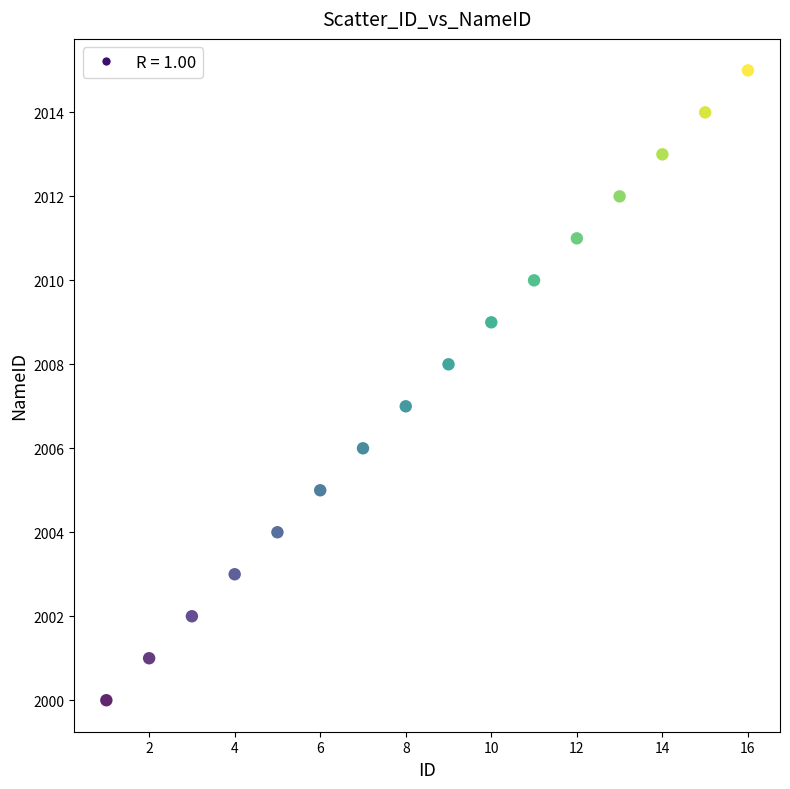

What is the range of Y values (max minus min)?

15